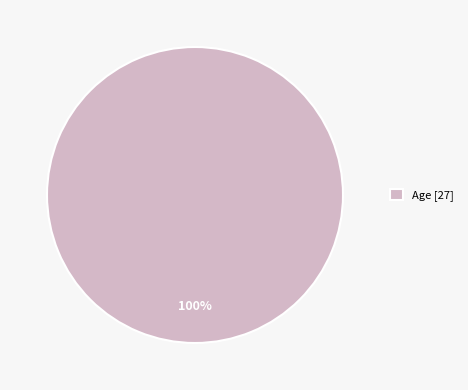

Which category accounts for the majority?

Age [27]